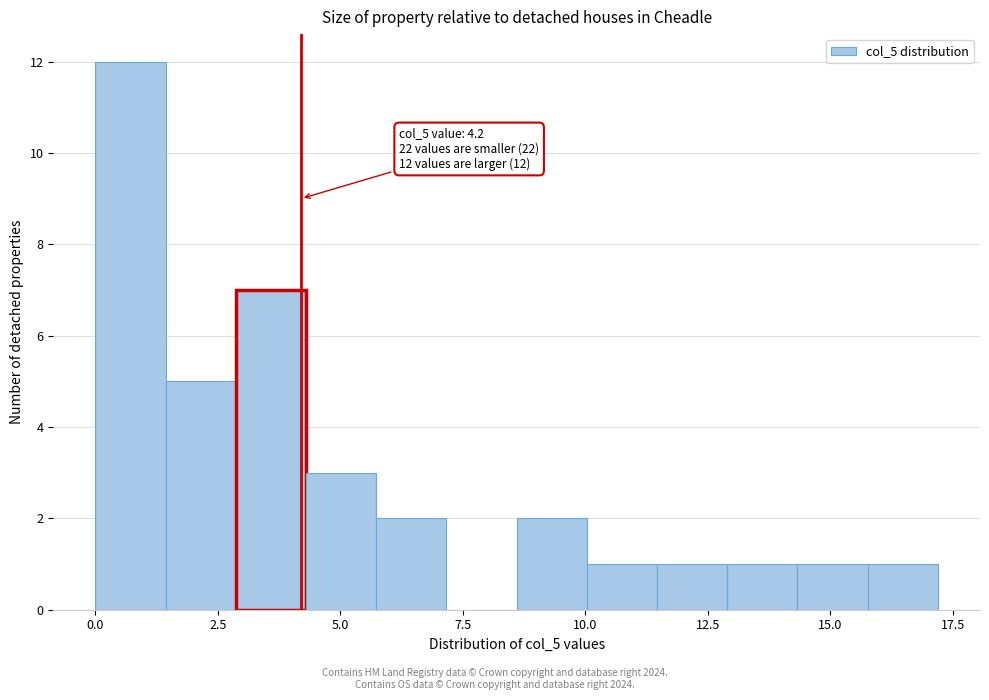

Around what value on the x-axis is the tallest bar? Give the approximate position of its centre, as read against the axis.

0.5